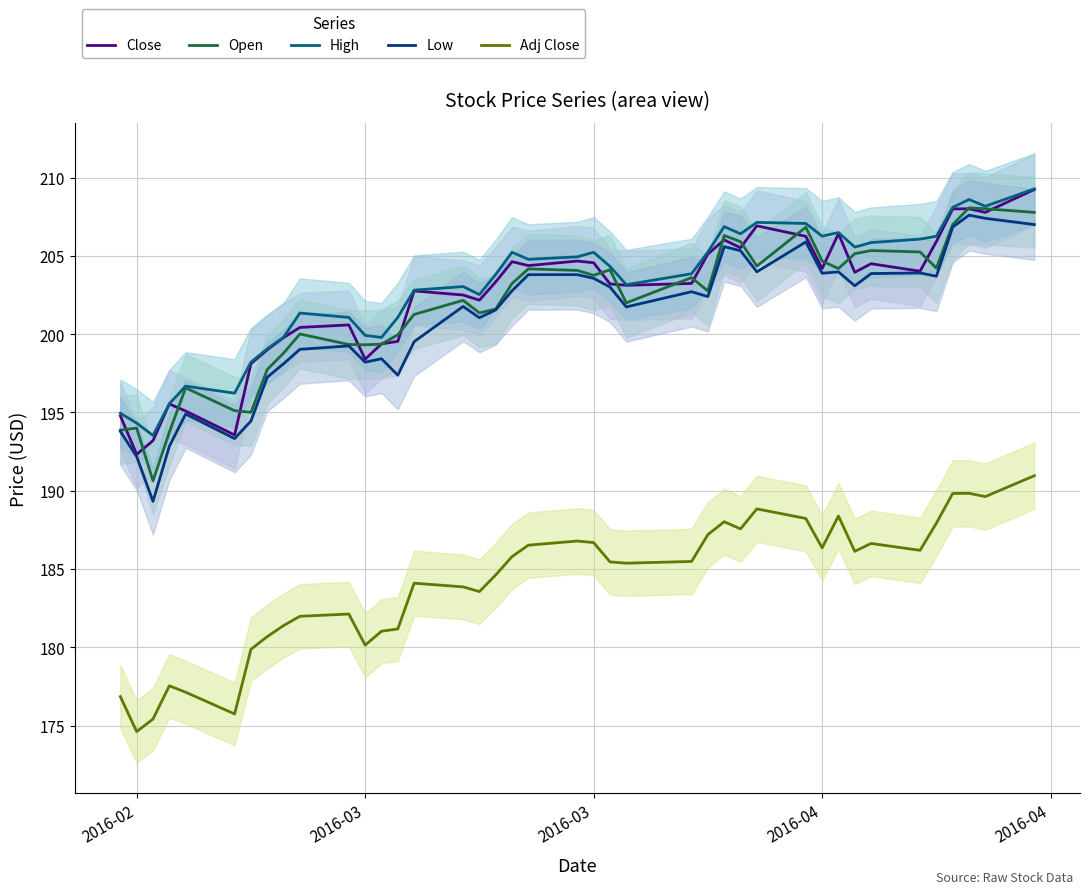

The value of Low at 2016-04 is 46.8. True or false?

False